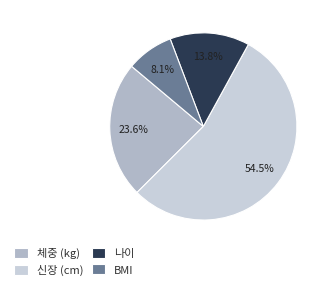

To the nearest percent, what portion does 체중 (kg) represent?

24%